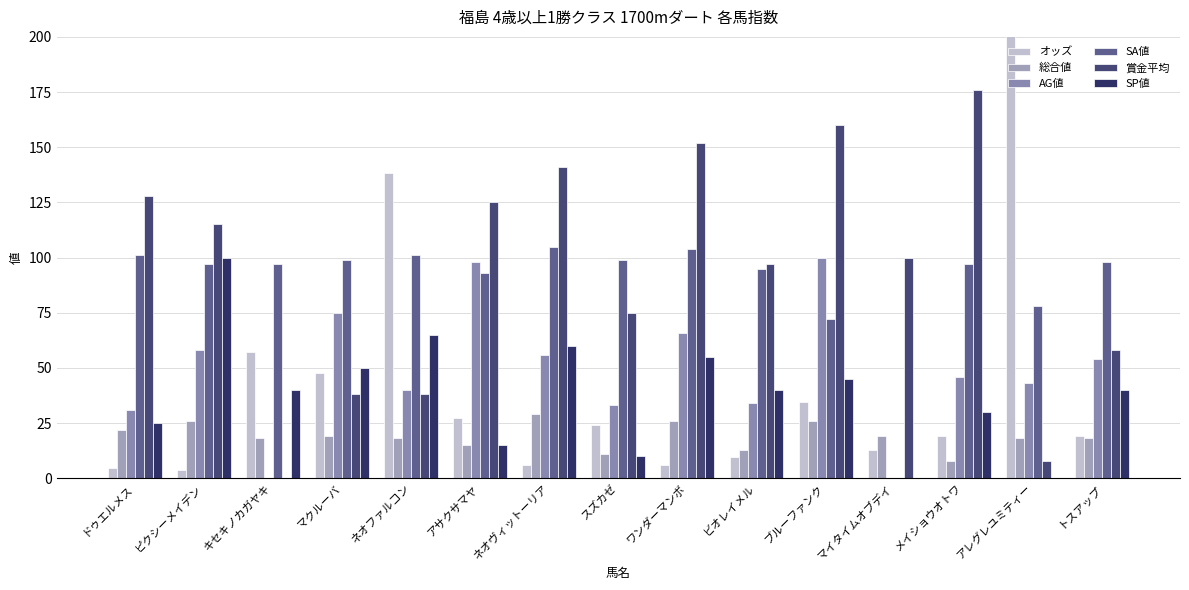

Reading left to right, what are all the values shown in this chart?

オッズ: 4.8	3.5	57.4	47.5	138.1	27.2	6.2	24.1	6.0	9.6	34.4	13.0	19.3	243.1	19.1
総合値: 22.0	26.0	18.0	19.0	18.0	15.0	29.0	11.0	26.0	13.0	26.0	19.0	8.0	18.0	18.0
AG値: 31.0	58.0	0.0	75.0	40.0	98.0	56.0	33.0	66.0	34.0	100.0	0.0	46.0	43.0	54.0
SA値: 101.0	97.0	97.0	99.0	101.0	93.0	105.0	99.0	104.0	95.0	72.0	0.0	97.0	78.0	98.0
賞金平均: 128.0	115.0	0.0	38.0	38.0	125.0	141.0	75.0	152.0	97.0	160.0	100.0	176.0	8.0	58.0
SP値: 25.0	100.0	40.0	50.0	65.0	15.0	60.0	10.0	55.0	40.0	45.0	0.0	30.0	0.0	40.0